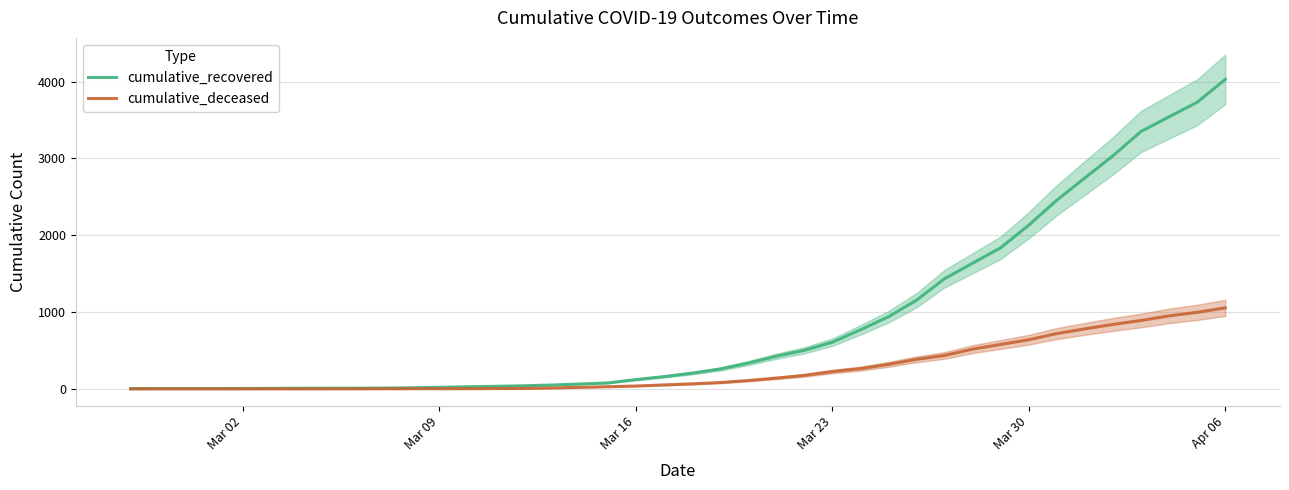

Which series has the largest range (max minus min)?

cumulative_recovered